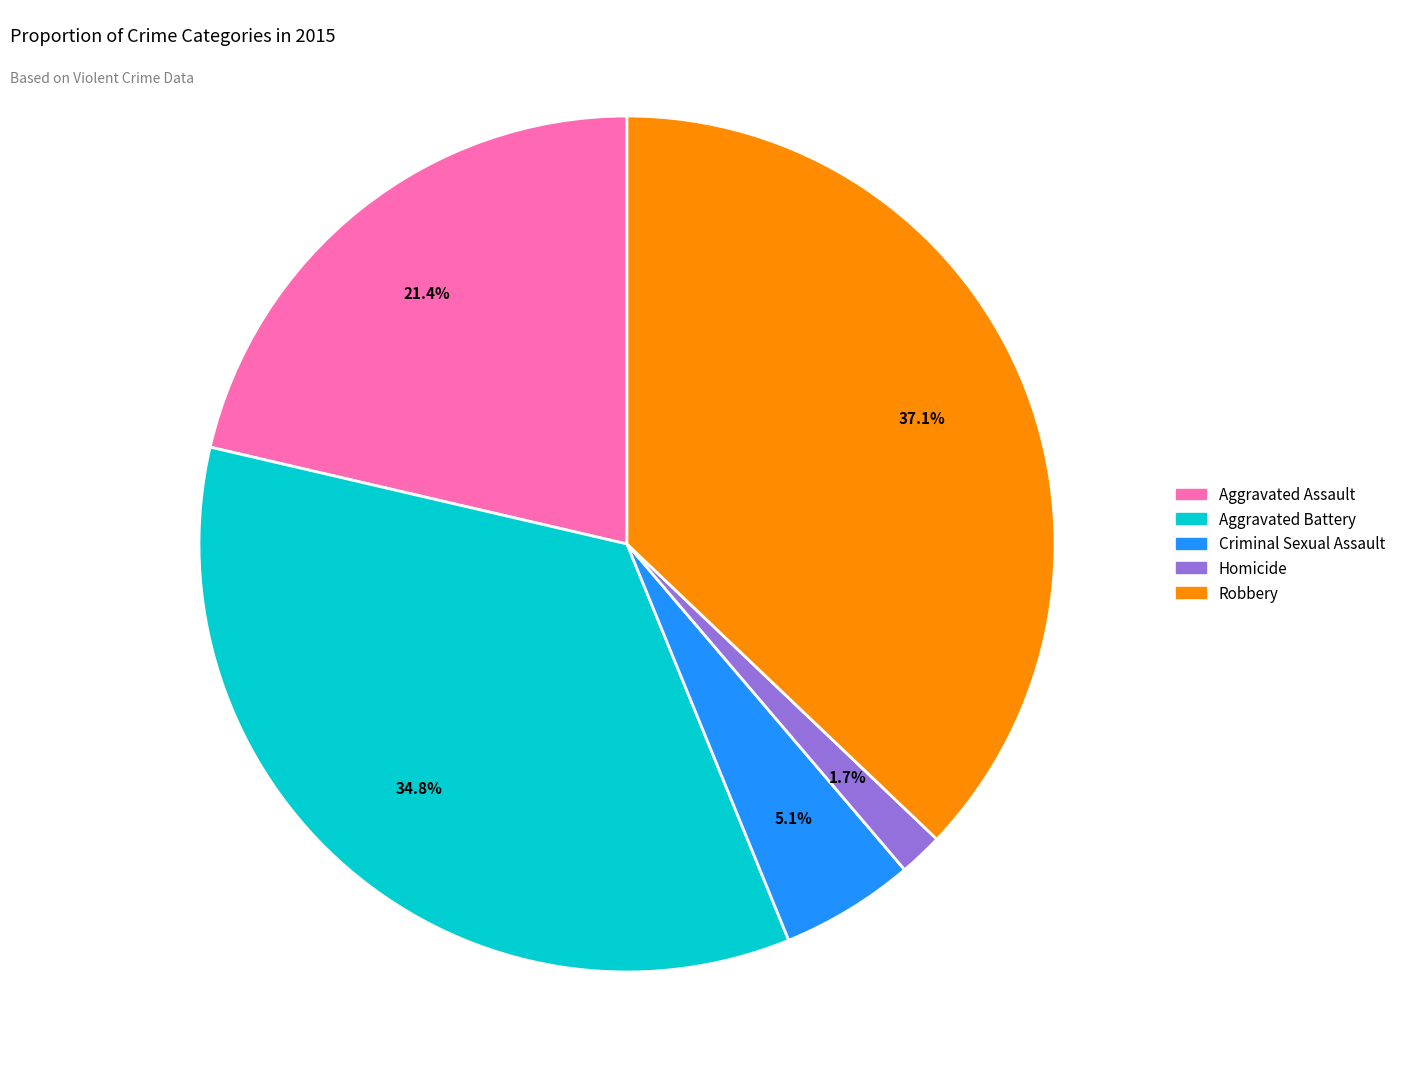

Count the number of slices in the pie.

5